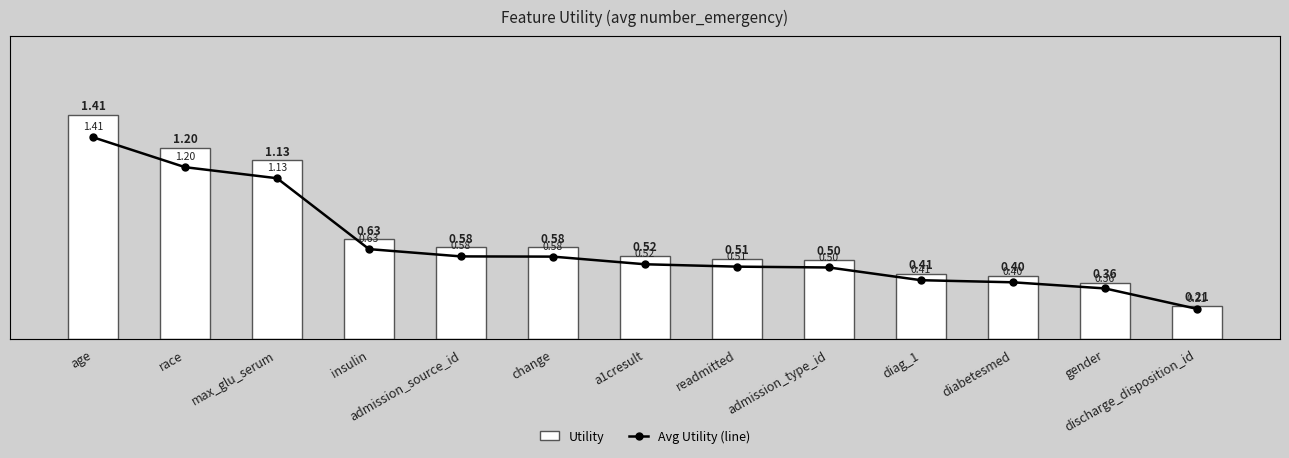

Reading left to right, what are all the values shown in this chart?

Utility: age=1.4	race=1.2	max_glu_serum=1.1	insulin=0.6	admission_source_id=0.6	change=0.6	a1cresult=0.5	readmitted=0.5	admission_type_id=0.5	diag_1=0.4	diabetesmed=0.4	gender=0.4	discharge_disposition_id=0.2
Avg Utility (line): age=1.4	race=1.2	max_glu_serum=1.1	insulin=0.6	admission_source_id=0.6	change=0.6	a1cresult=0.5	readmitted=0.5	admission_type_id=0.5	diag_1=0.4	diabetesmed=0.4	gender=0.4	discharge_disposition_id=0.2